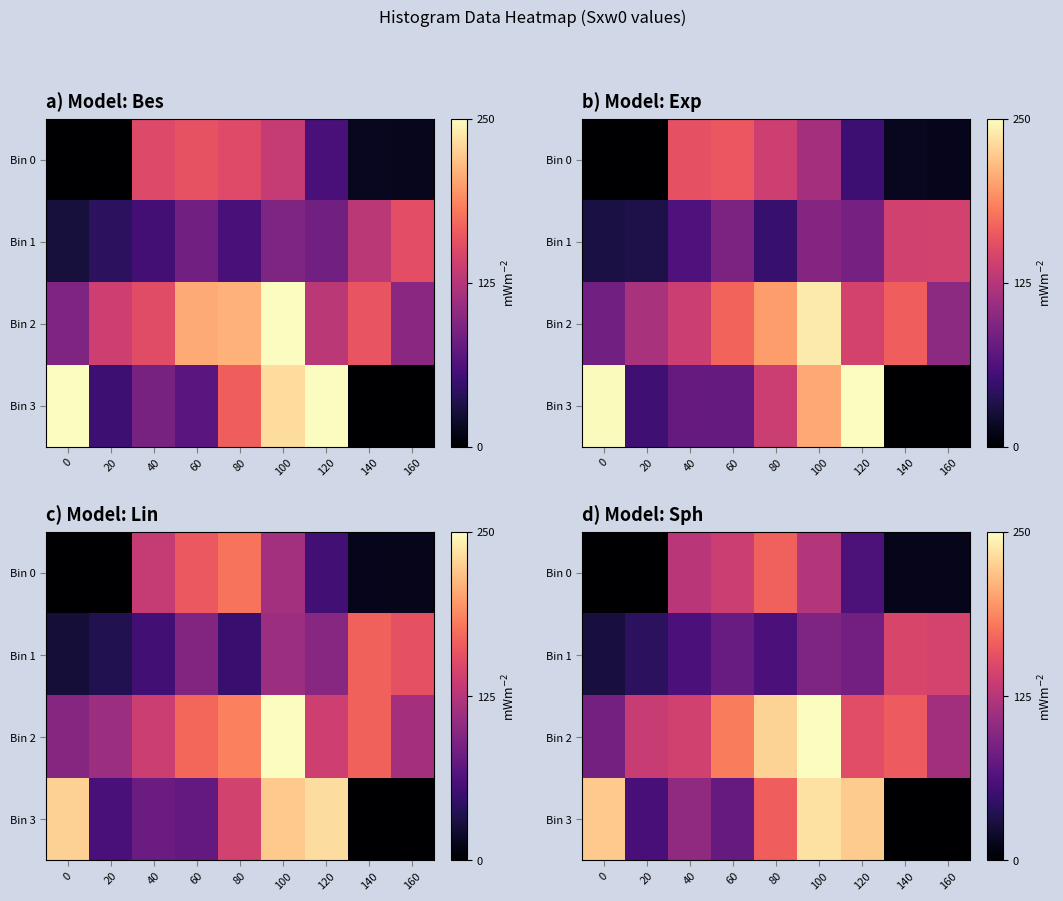

What is the difference between the row_0 values at 80 and 60?

28.7